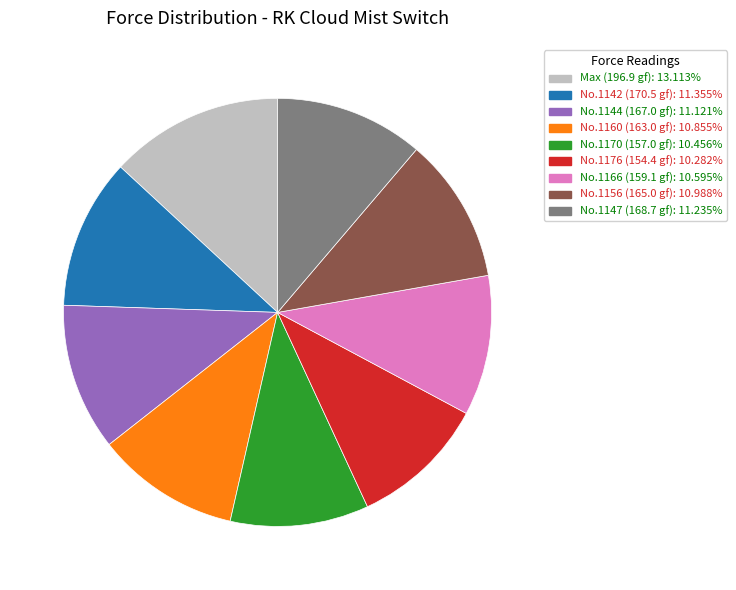

Does No.1147 (168.7 gf): 11.235% represent more than half of the total?

No